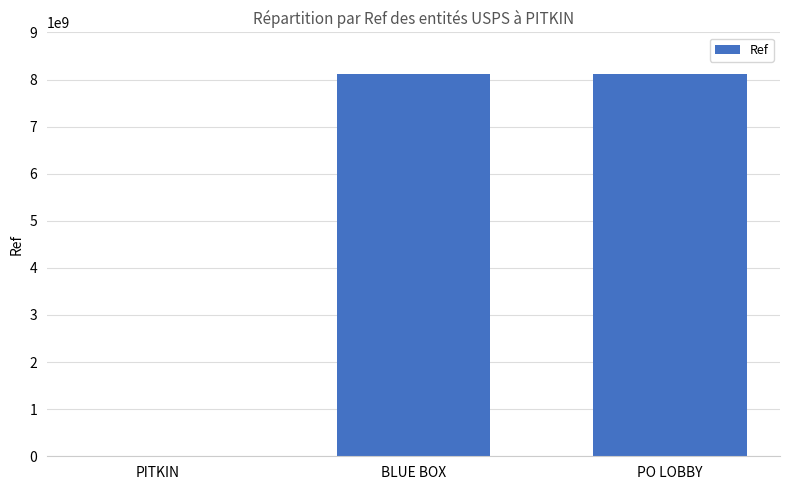

The chart shows a value of 8124100001 at PO LOBBY. True or false?

True